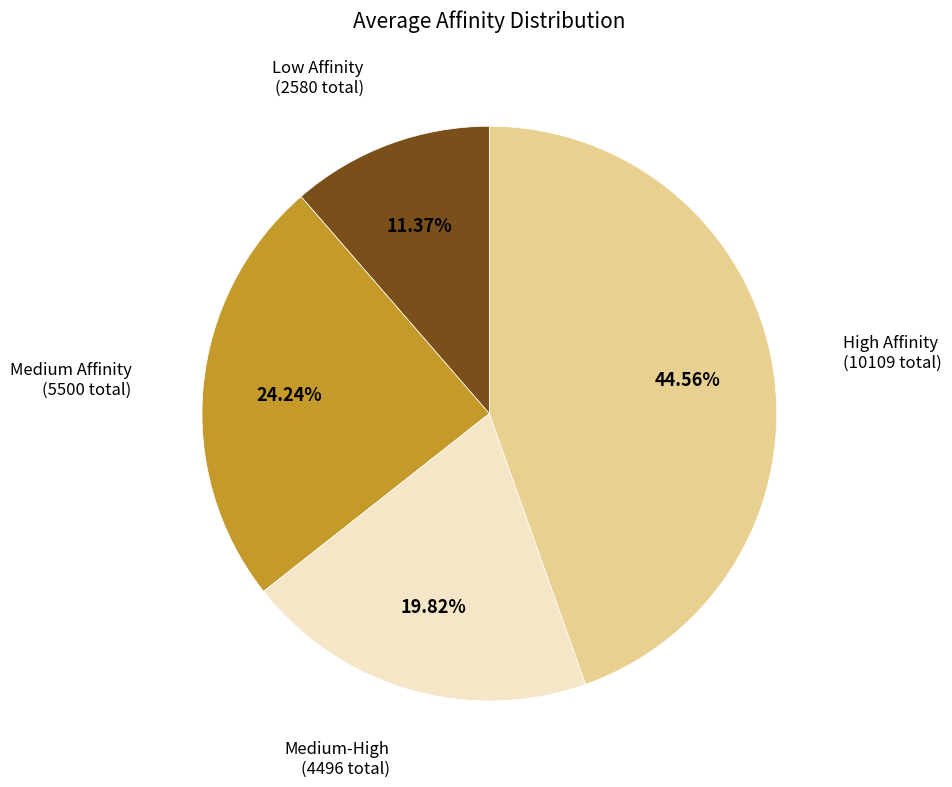

To the nearest percent, what is the average slice percentage?

25%